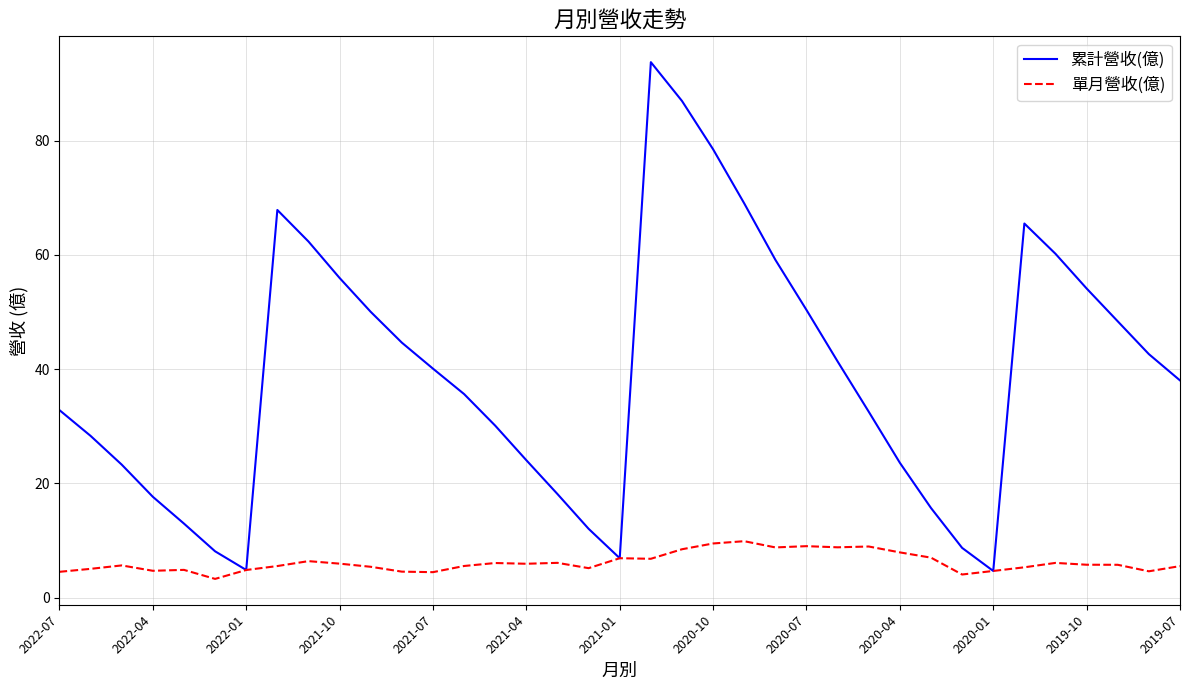

True or false: 單月營收(億) has more than 1 interior local peaks.

True